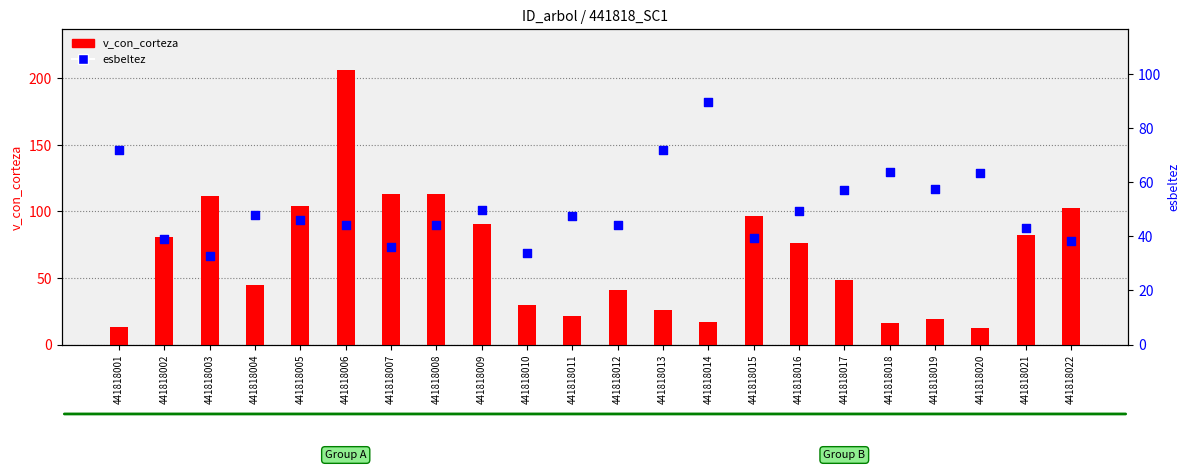

What is the total value across all series at 441818013?

97.9